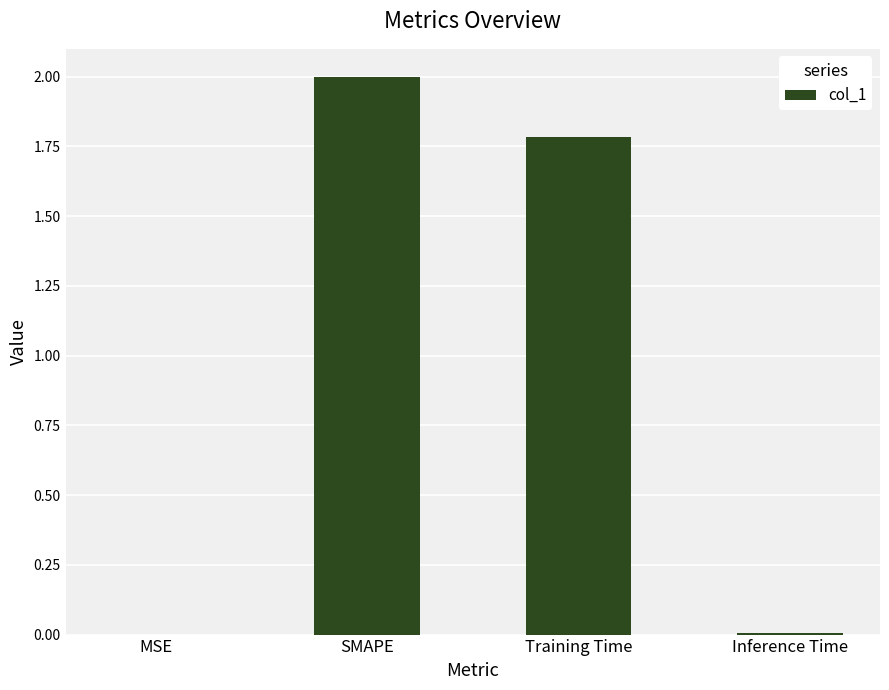

Which has a higher value, Training Time or MSE?

Training Time